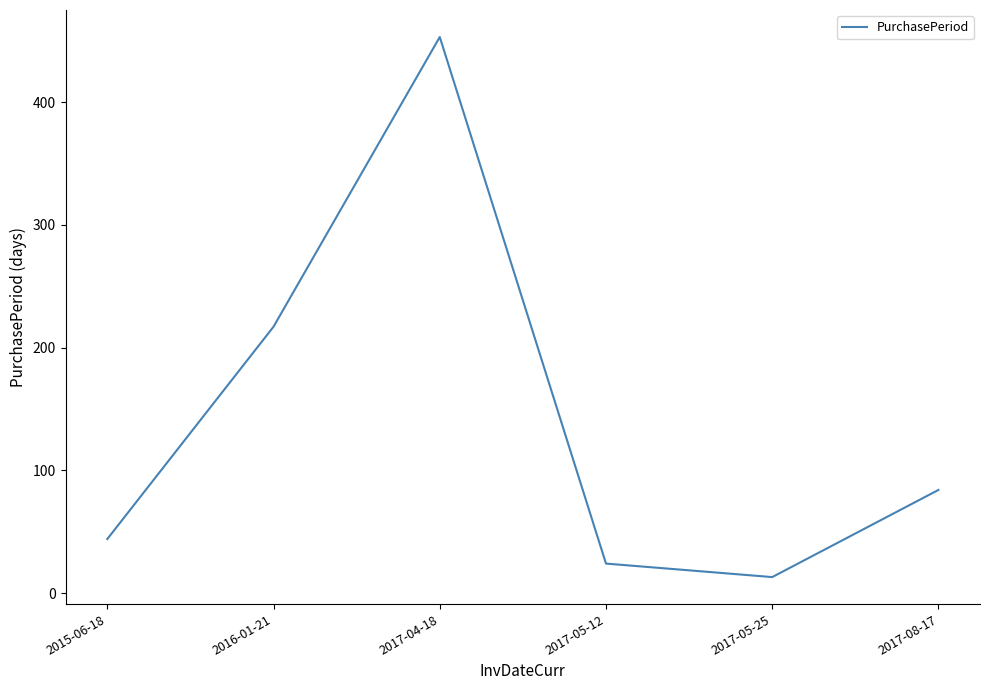

What is the difference between the second highest and second lowest values?

193